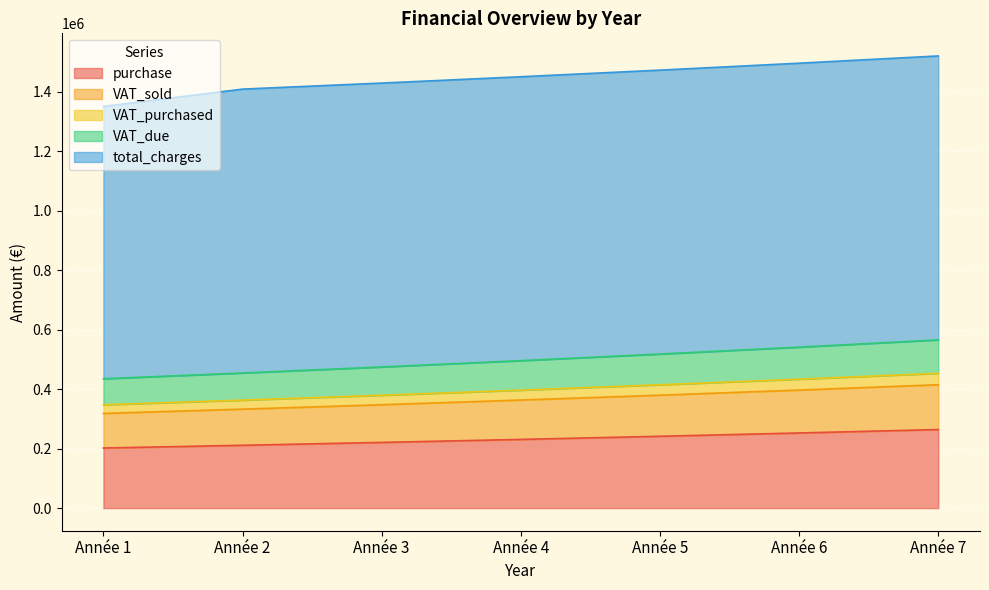

How many values in the purchase series exceed 230992?

4